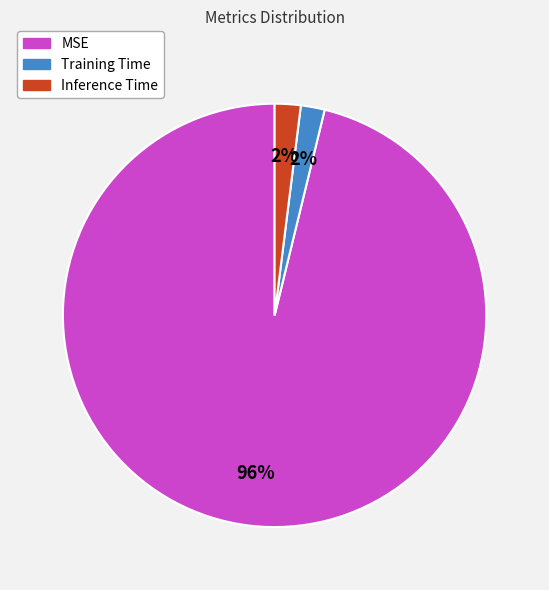

Combined, do MSE and Training Time account for over 50%?

Yes